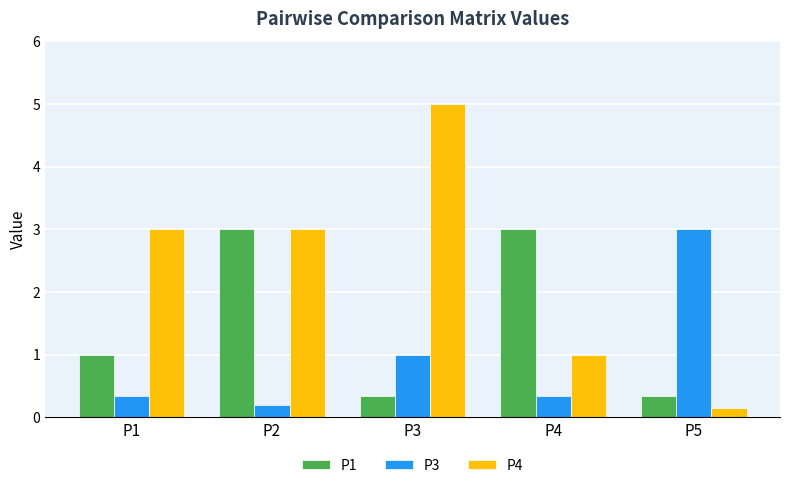

At which category does the chart reach its peak across all series?

P3